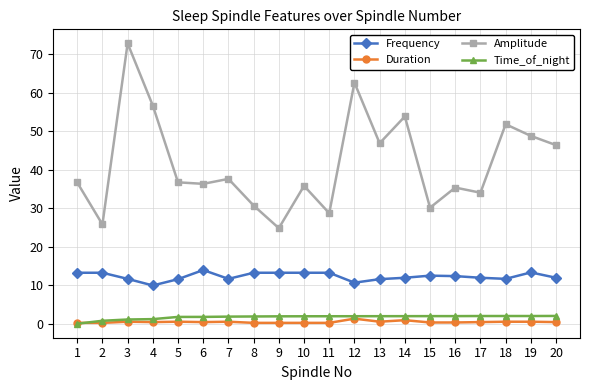

True or false: Time_of_night and Frequency cross at least once.

False